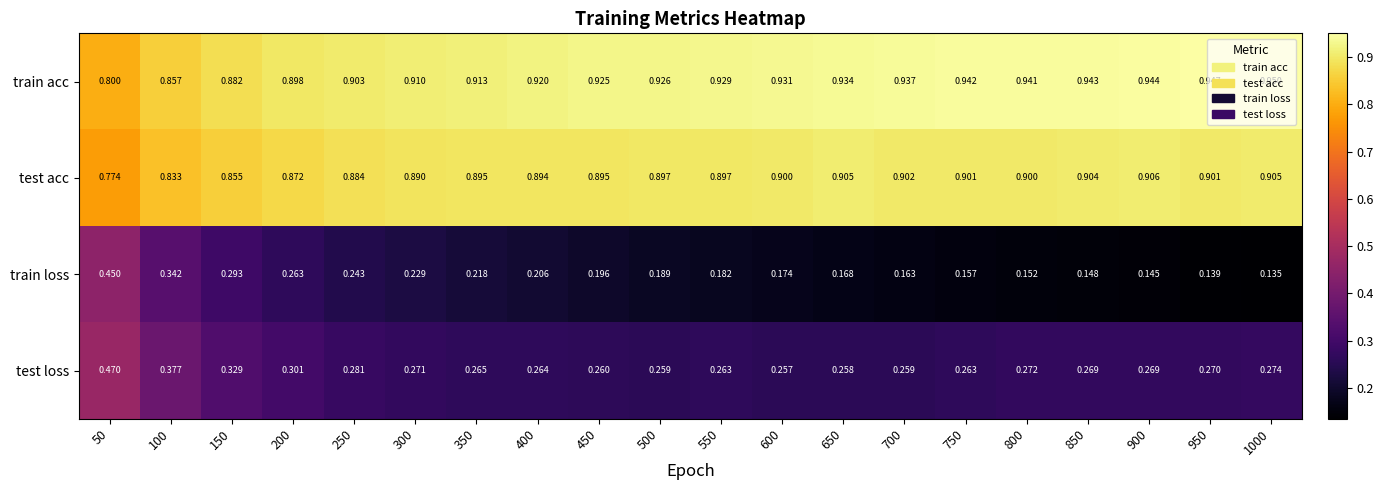

Rank the series by their maximum value, from highest to lowest.

train acc, test acc, test loss, train loss